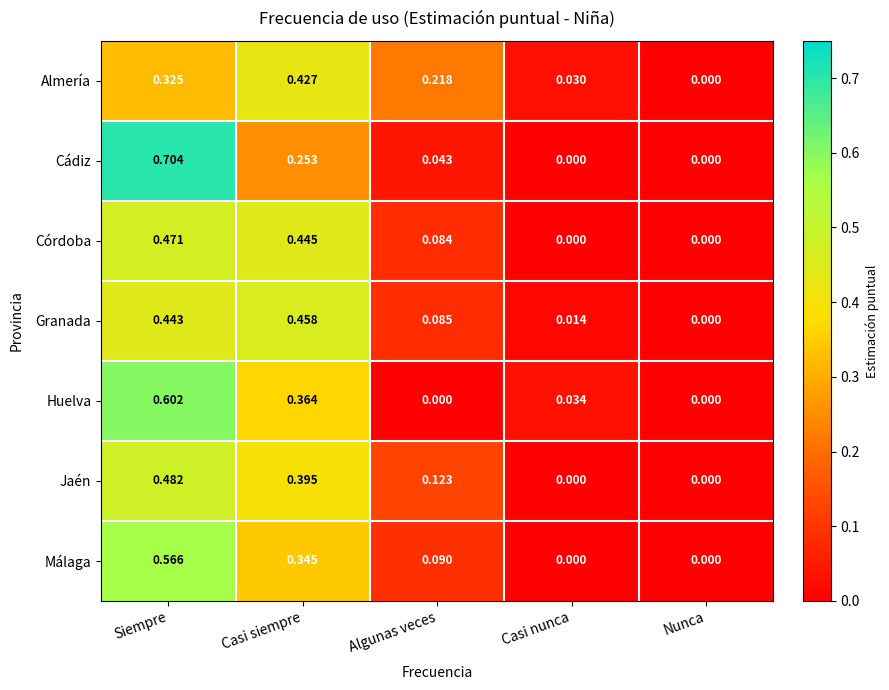

Which series has the largest range (max minus min)?

Cádiz